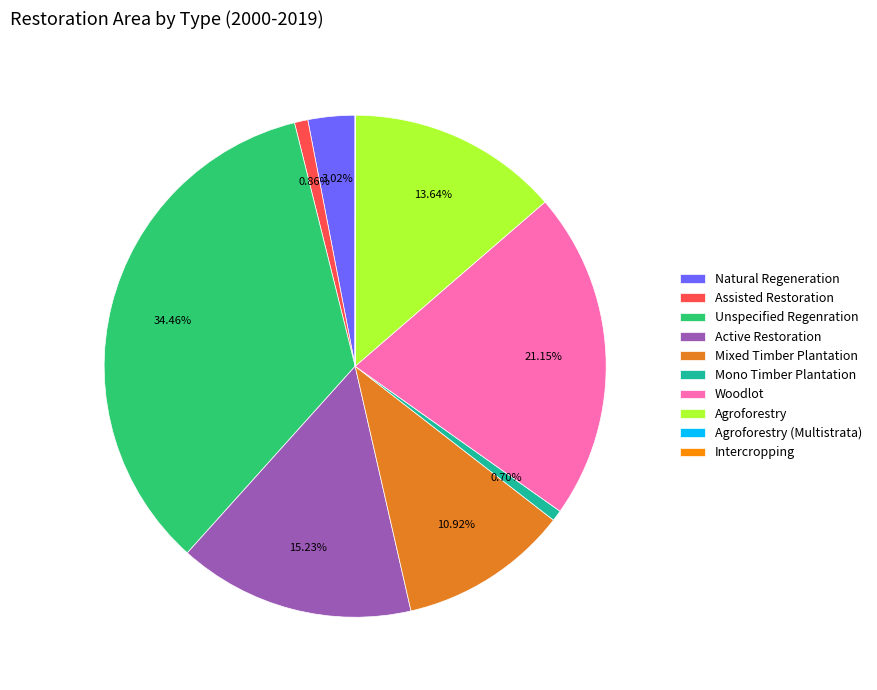

Is it true that Agroforestry is 2% of the pie?

False